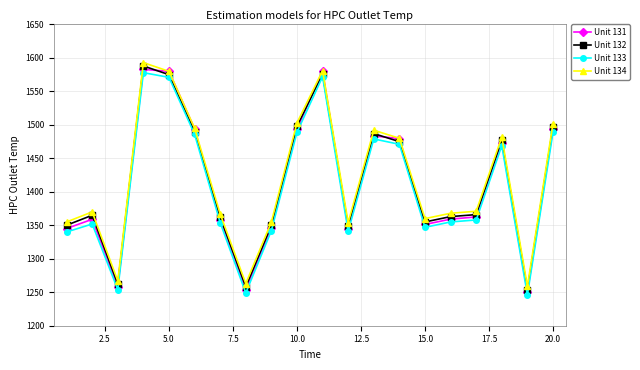

Count the number of data series in this chart.

4